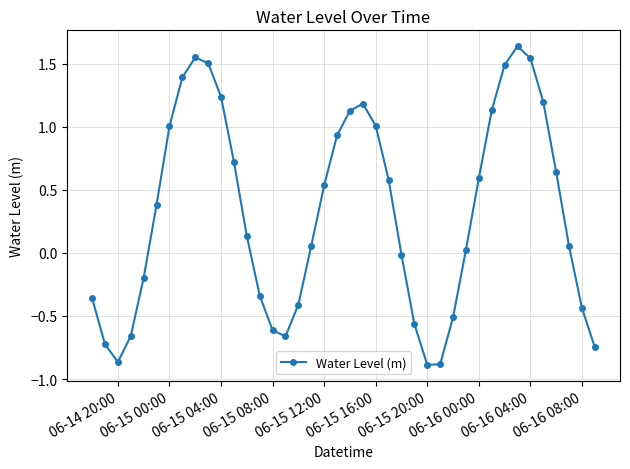

True or false: the data has more than 2 interior local peaks.

True